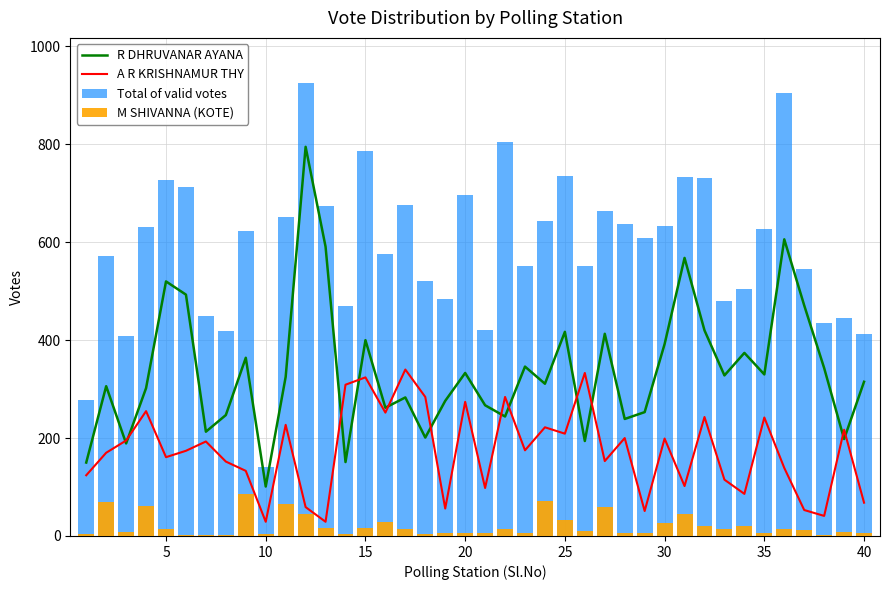

Reading right to left, extract all data points from this chart.

R DHRUVANAR AYANA: 315	198	343	471	606	330	374	328	420	568	392	253	239	413	194	417	311	346	244	267	333	276	201	283	262	400	151	591	795	325	101	364	247	213	493	520	302	189	306	150
A R KRISHNAMUR THY: 68	217	41	53	139	242	86	115	243	102	199	51	200	153	333	209	222	175	284	98	274	56	284	340	252	324	309	29	59	227	29	133	152	193	174	161	255	195	170	124
Total of valid votes: 413	445	435	546	904	627	505	480	732	734	634	609	637	664	551	735	644	552	804	420	696	484	520	677	577	786	470	675	925	652	140	623	419	449	712	728	632	409	571	278
M SHIVANNA (KOTE): 7	9	3	12	14	7	21	15	20	44	26	7	7	60	11	33	71	6	15	7	7	7	5	14	28	17	5	17	44	65	4	85	3	2	3	15	62	9	69	4